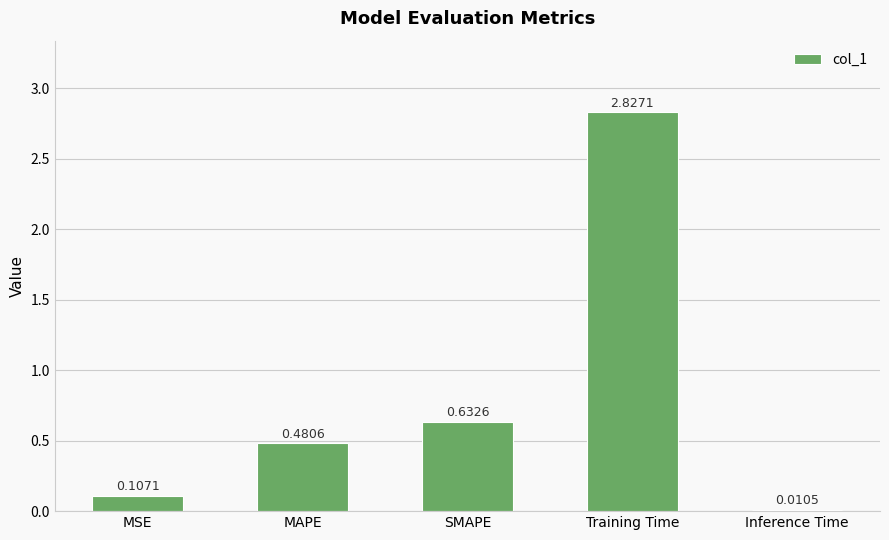

What is the difference between the maximum and second lowest values?

2.7